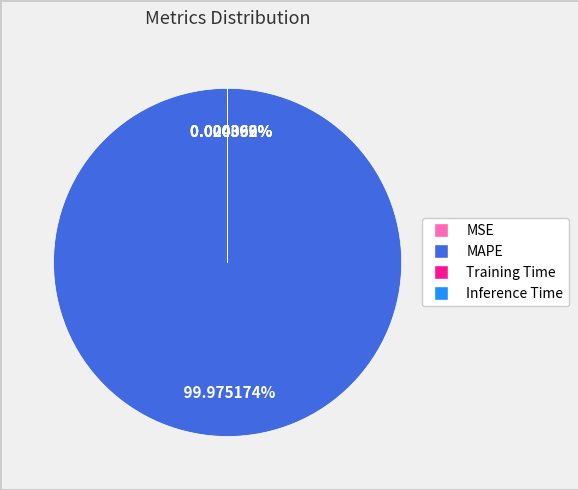

Is it true that MAPE is 100% of the pie?

True